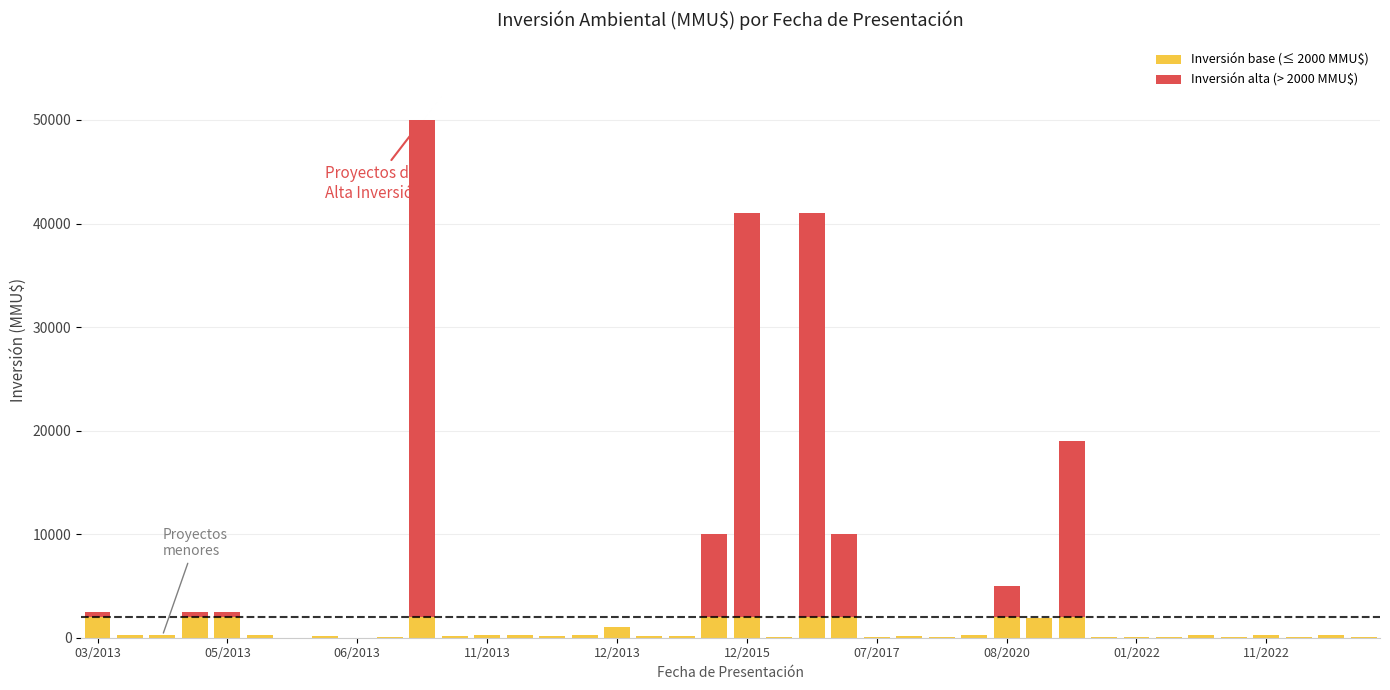

Are the bars grouped side by side (vs. stacked)?

No